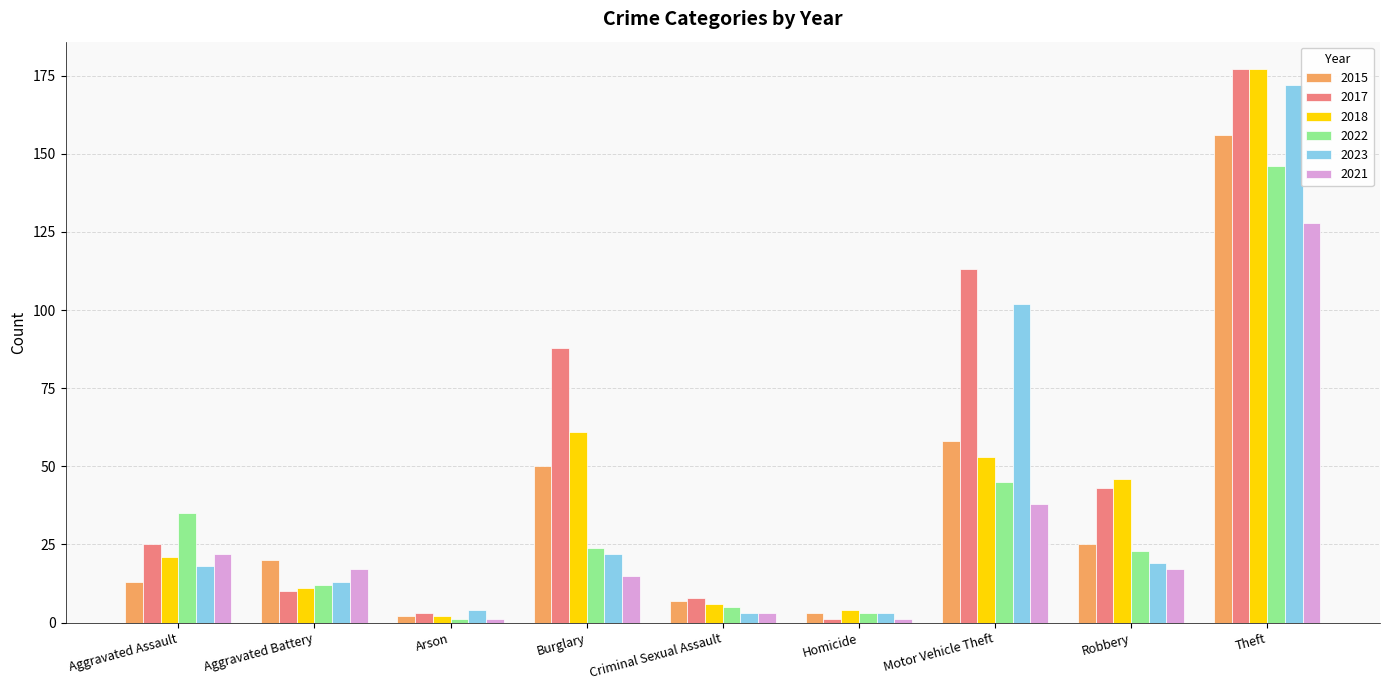

Which category has the highest value in the 2021 series?

Theft